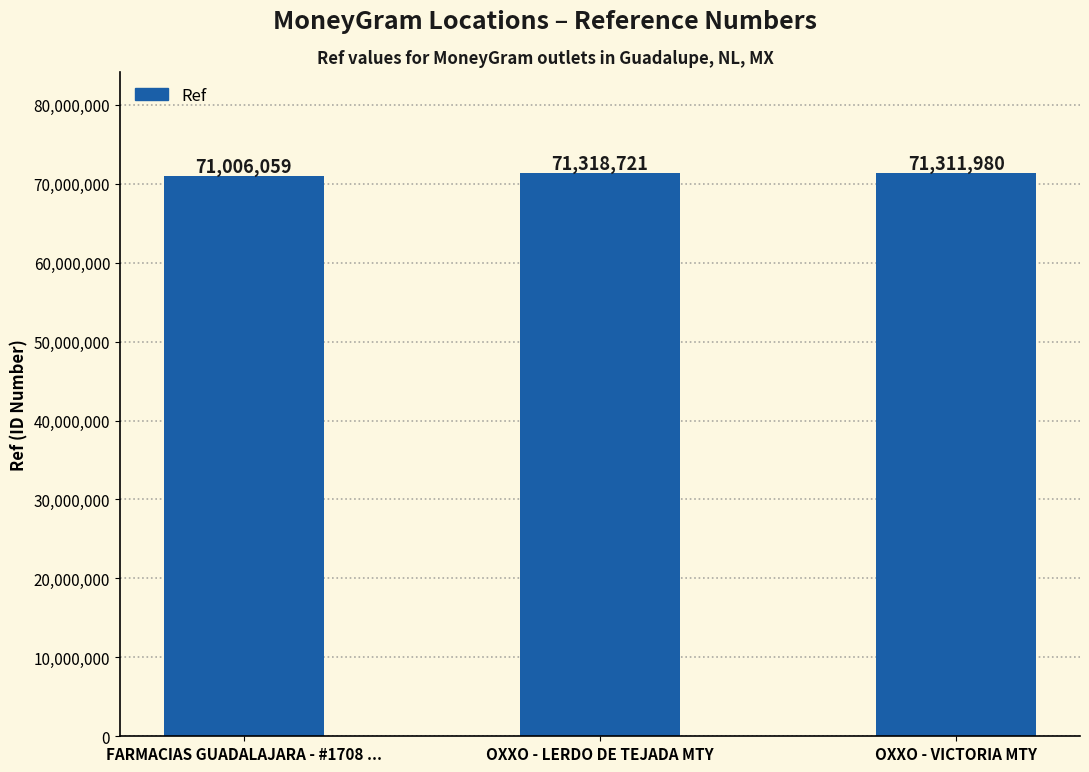

The chart shows a value of 45545509 at OXXO - LERDO DE TEJADA MTY. True or false?

False